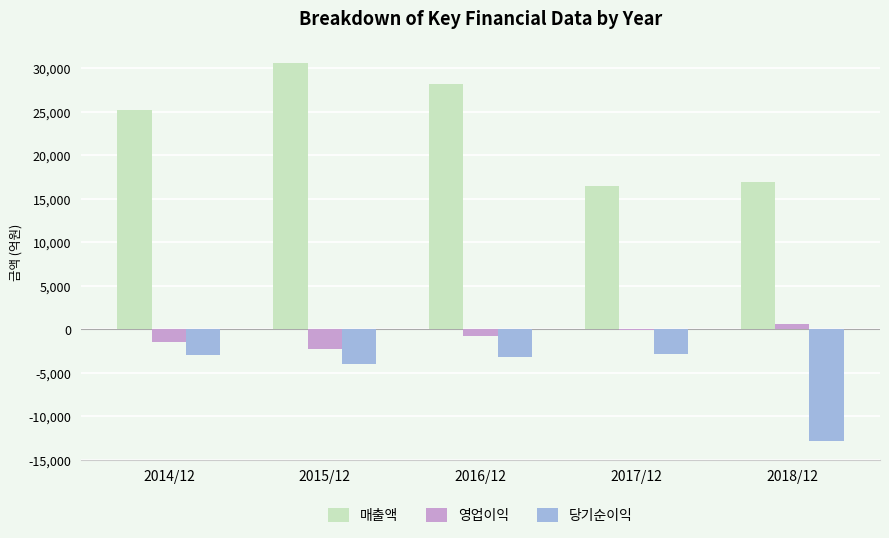

How many distinct data groups are displayed?

3